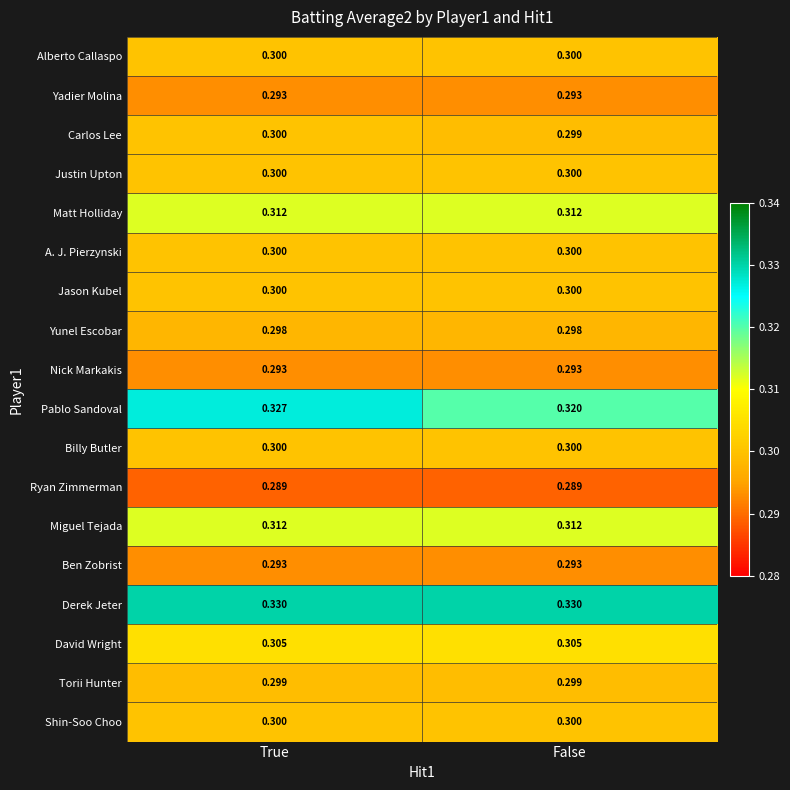

Which series has the largest total across all categories?

Derek Jeter